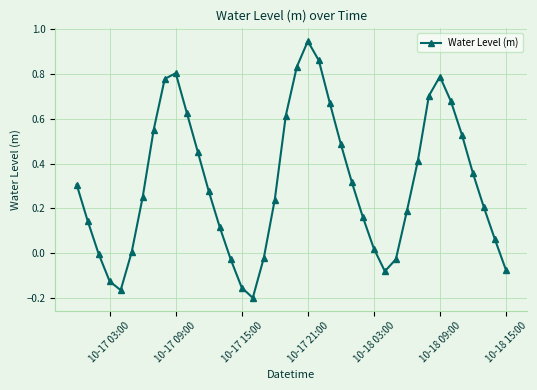

How many interior local peaks (higher than both neighbors) does the data have?

3